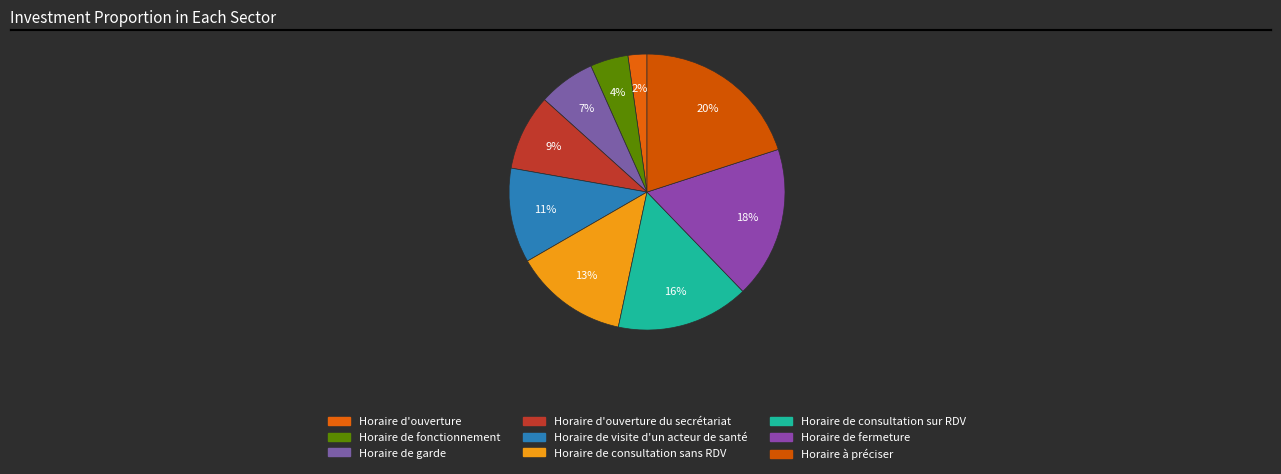

What percentage is the Horaire d'ouverture du secrétariat slice, to the nearest percent?

9%